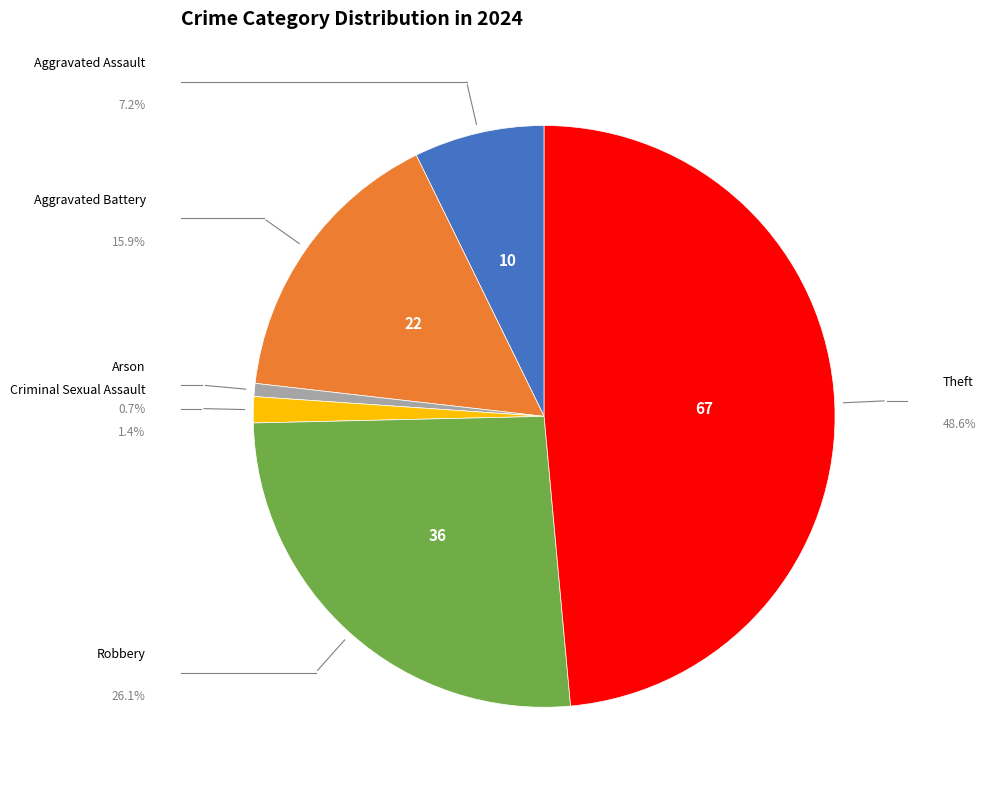

Is there a majority slice in this chart?

No